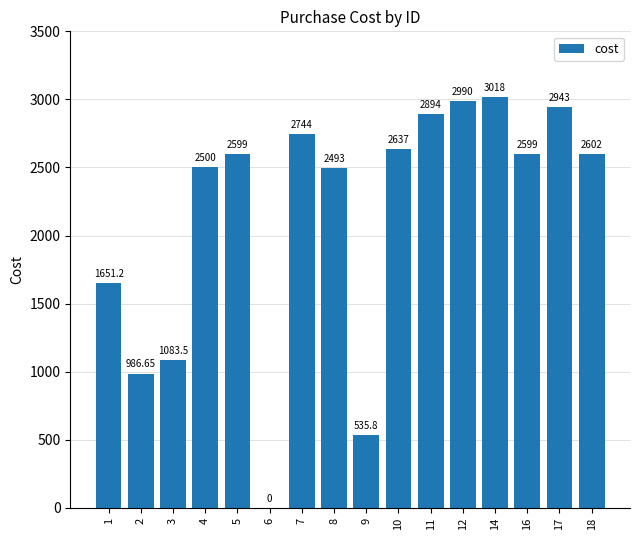

What is the sum of the values at 12 and 11?

5884.0